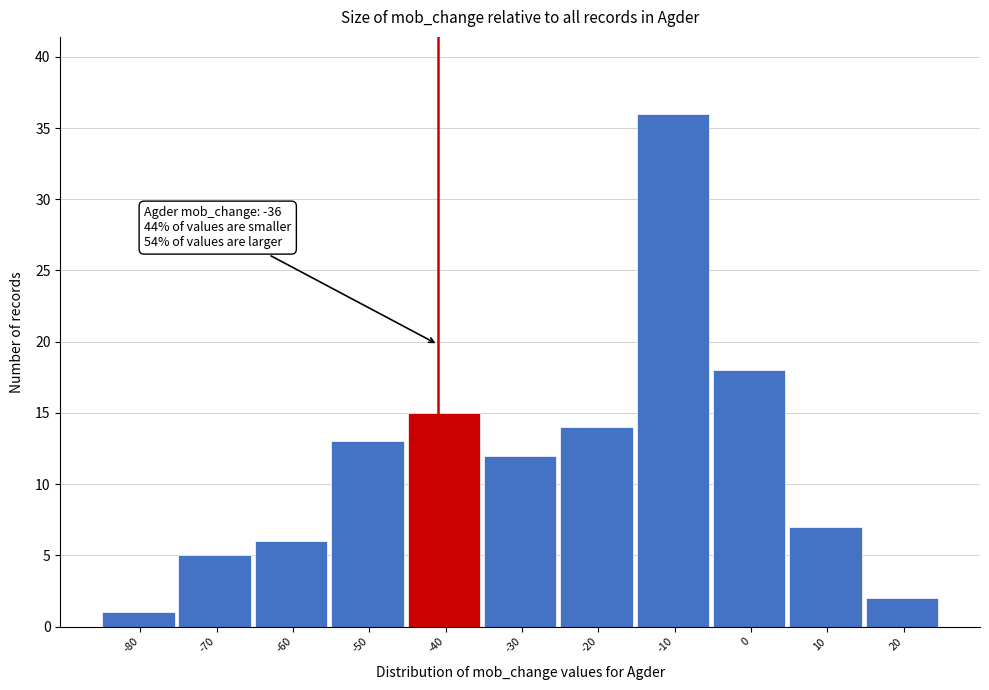

Reading left to right, what are all the values shown in this chart?

1	5	6	13	15	12	14	36	18	7	2